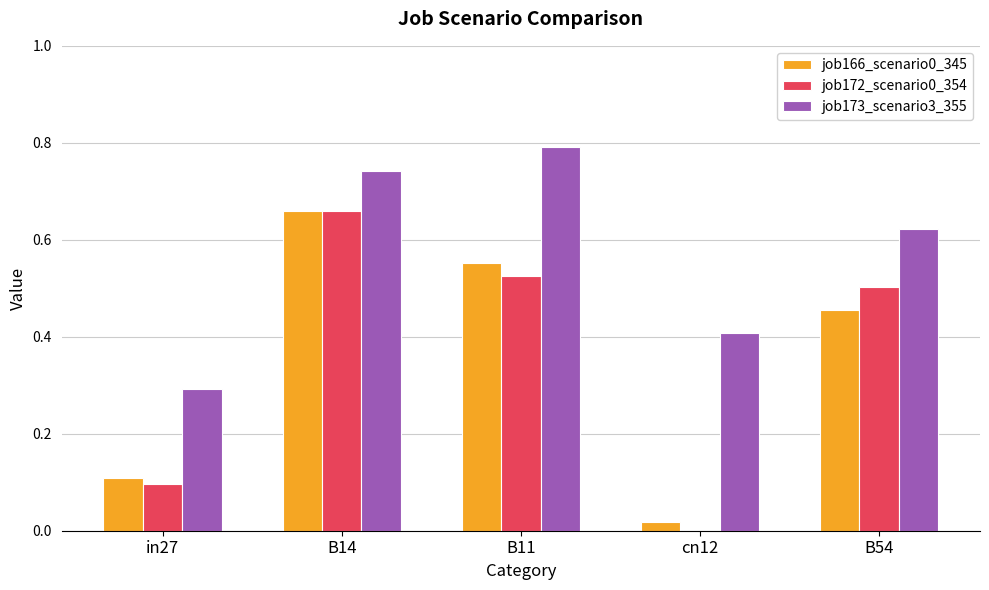

What is the sum of all job166_scenario0_345 values?

1.8